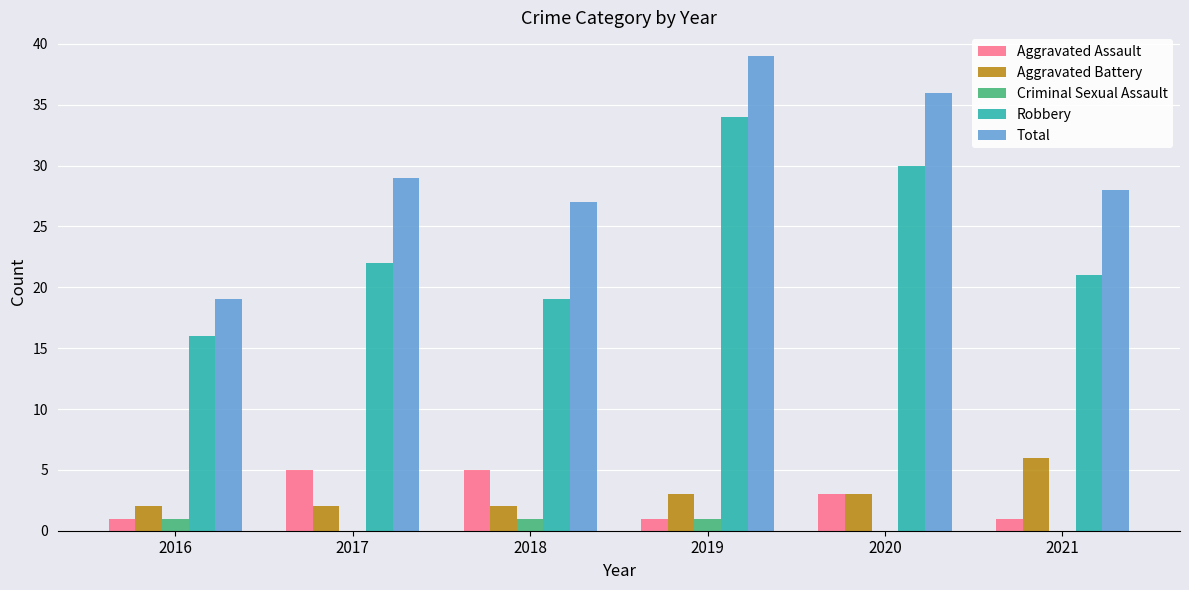

How many series are shown in this chart?

5